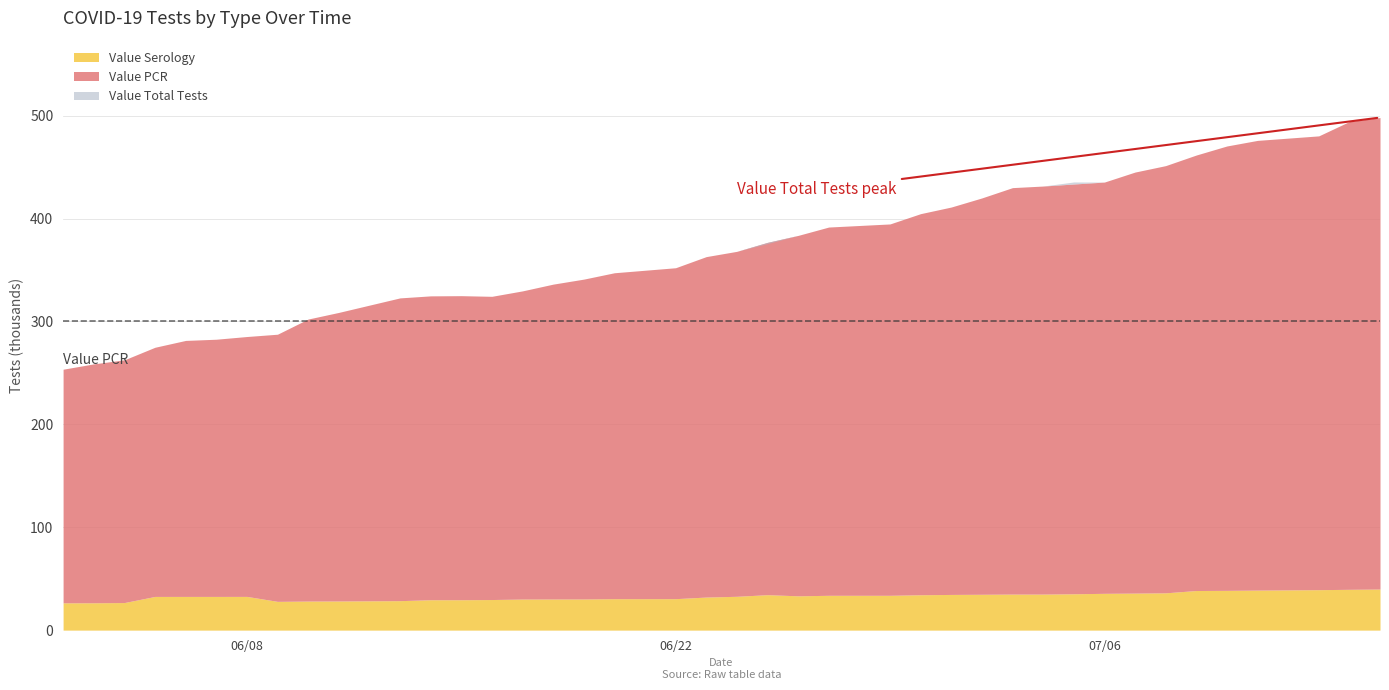

What is the difference between the Value Serology values at 2020-07-15 and 2020-06-10?

11692